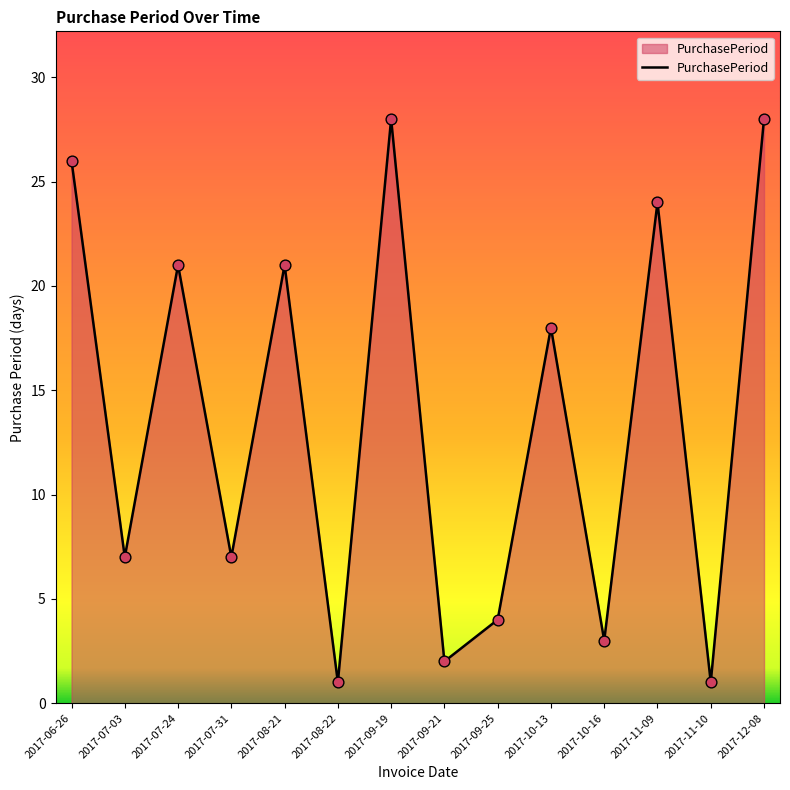

What is the change in value from 2017-07-24 to 2017-10-13?

-3